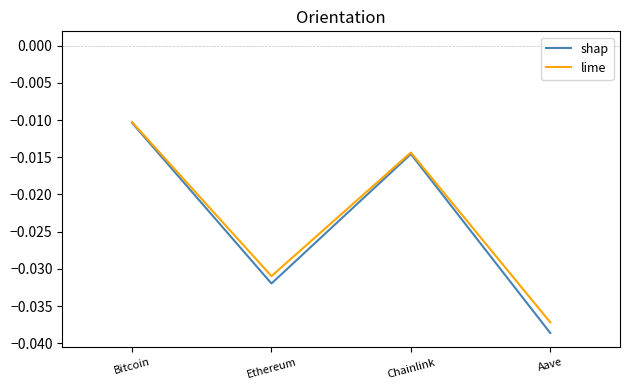

Is the value of shap at Ethereum greater than the value of lime at Chainlink?

No